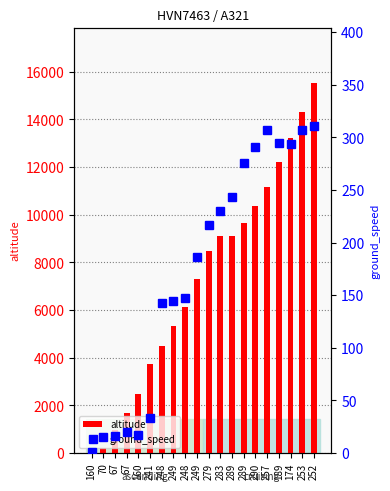

The value of ground_speed at 252 is 536. True or false?

False